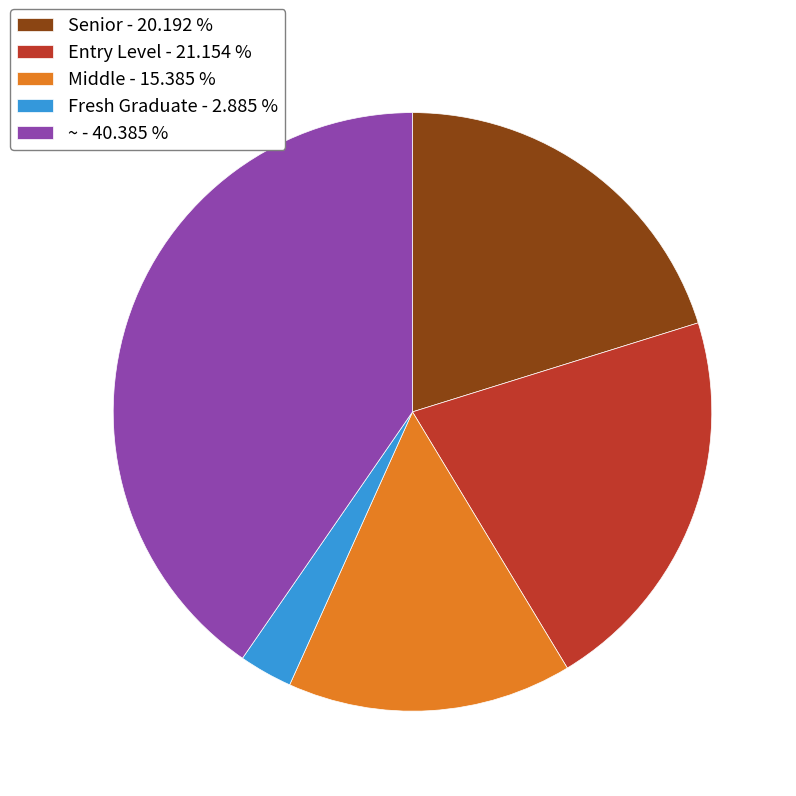

What is the smallest slice in the pie chart?

Fresh Graduate